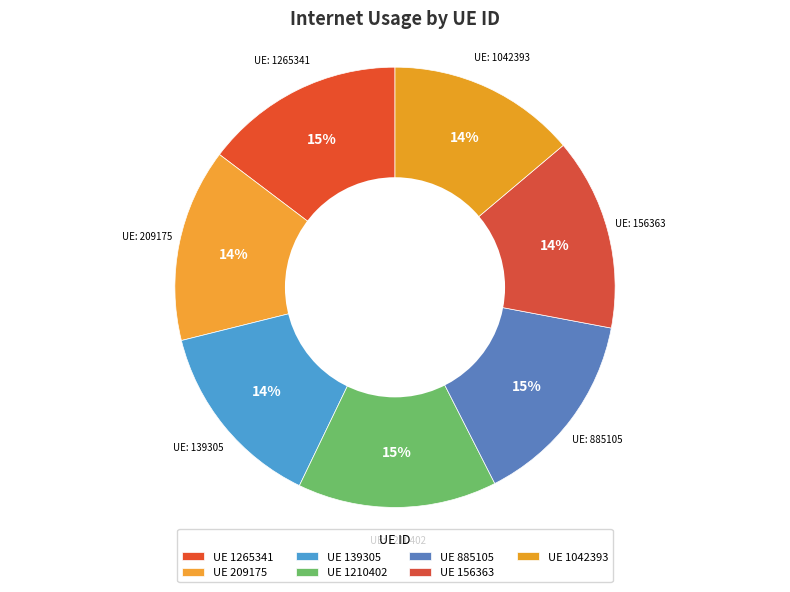

Count the number of slices in the pie.

7